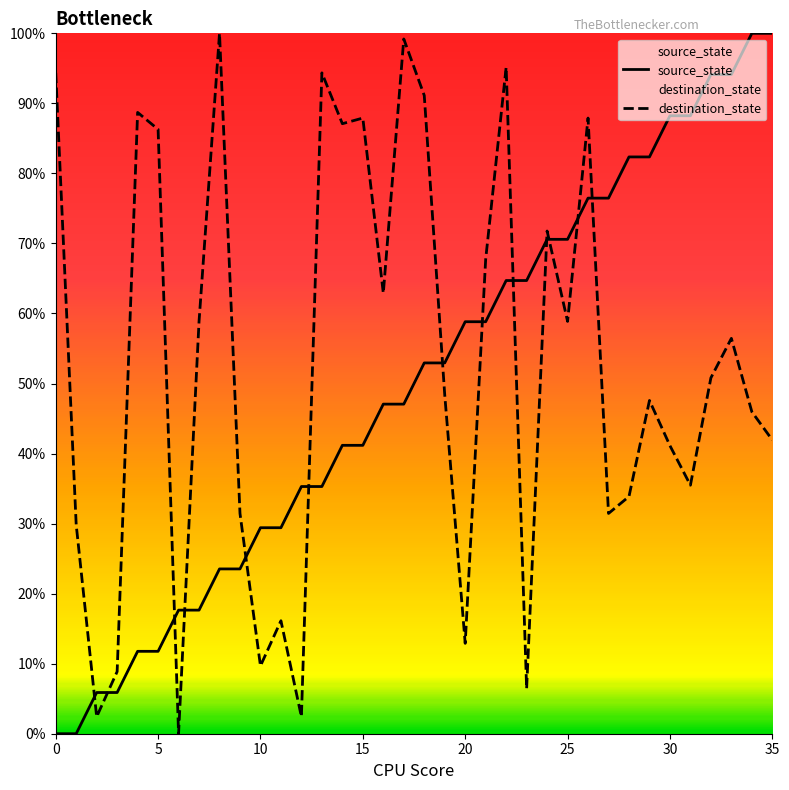

True or false: destination_state has more than 2 points higher than both neighbors.

True